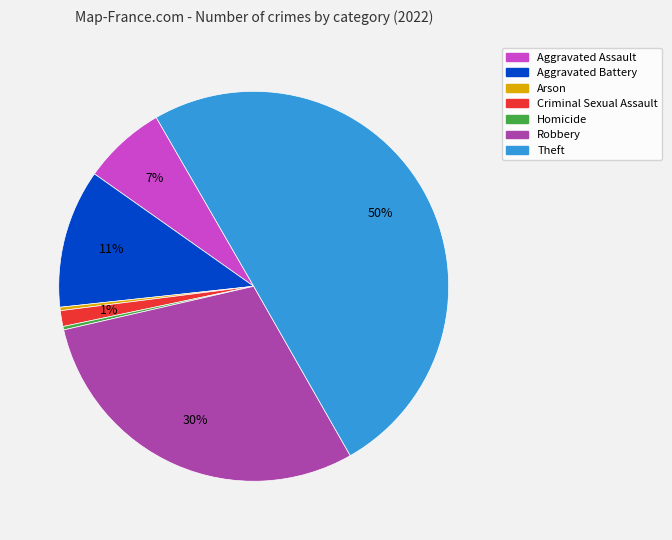

To the nearest percent, what is the difference between the Criminal Sexual Assault and Homicide slice percentages?

1%